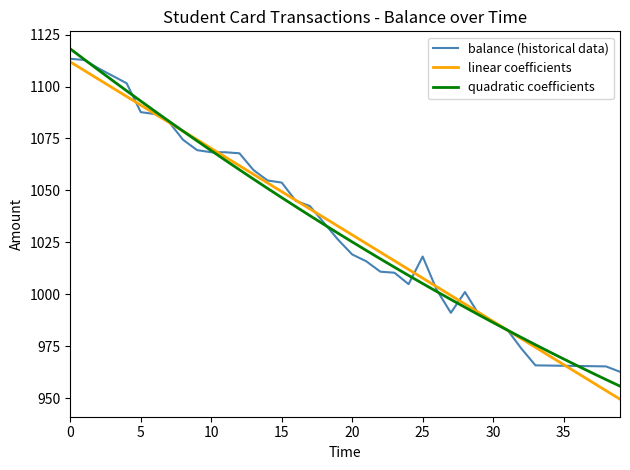

How many intersections are there between linear coefficients and quadratic coefficients?

2